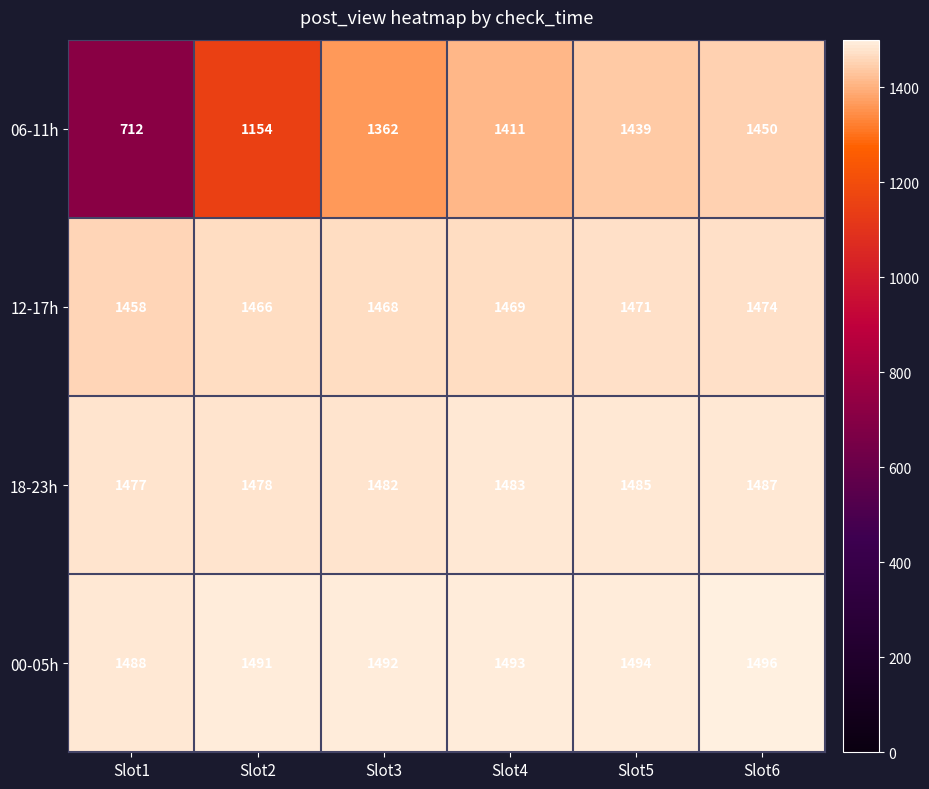

Reading left to right, transcribe all the data shown in this chart.

06-11h: Slot1=712	Slot2=1154	Slot3=1362	Slot4=1411	Slot5=1439	Slot6=1450
12-17h: Slot1=1458	Slot2=1466	Slot3=1468	Slot4=1469	Slot5=1471	Slot6=1474
18-23h: Slot1=1477	Slot2=1478	Slot3=1482	Slot4=1483	Slot5=1485	Slot6=1487
00-05h: Slot1=1488	Slot2=1491	Slot3=1492	Slot4=1493	Slot5=1494	Slot6=1496